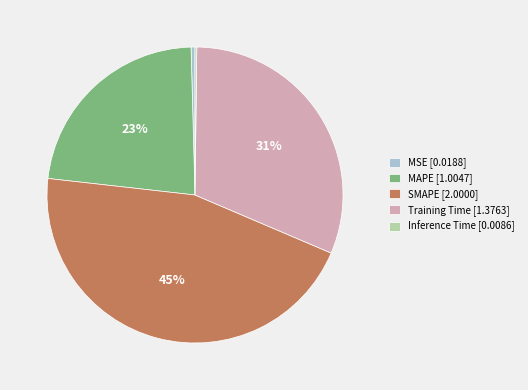

To the nearest percent, what percentage of the pie is SMAPE?

45%